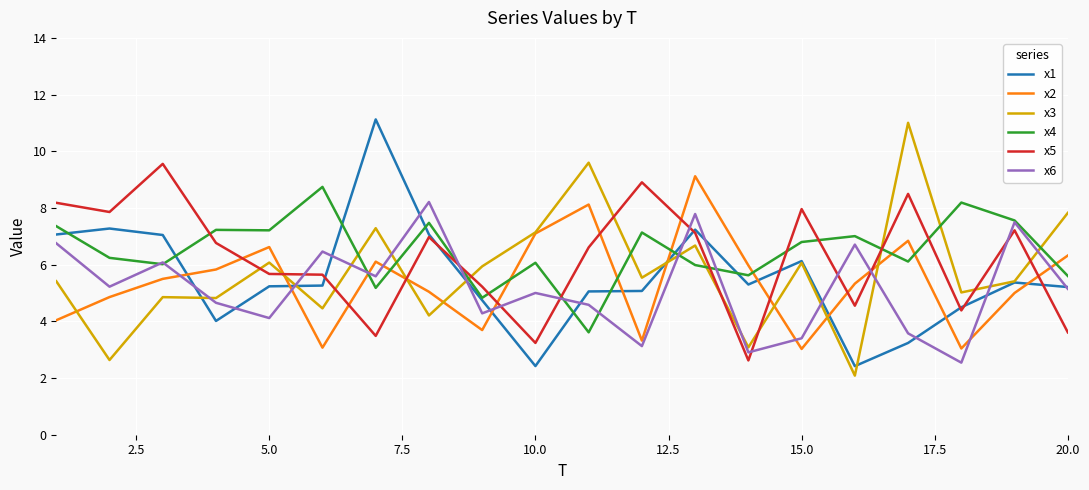

After their last crossing, which series has the higher values: x6 or x5?

x6